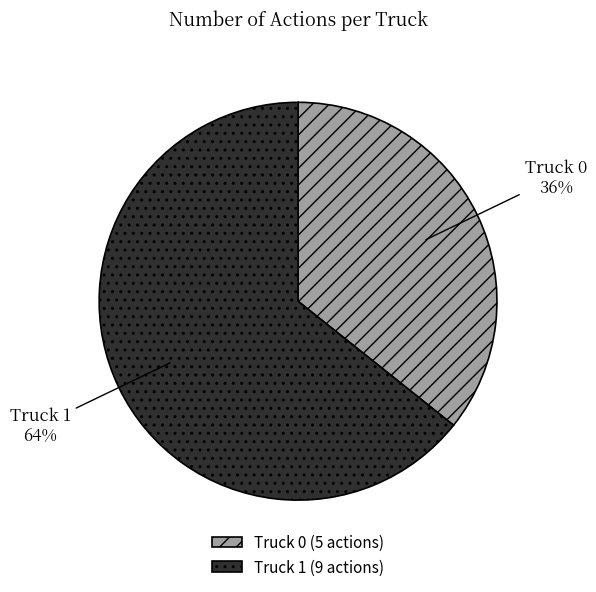

Is it true that Truck 1 is 64% of the pie?

True